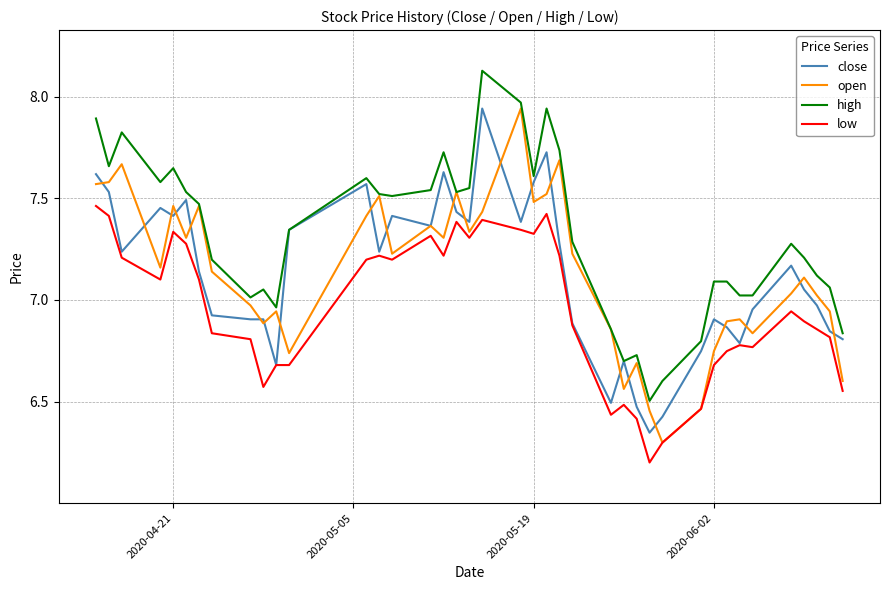

Does the chart have visible grid lines?

Yes